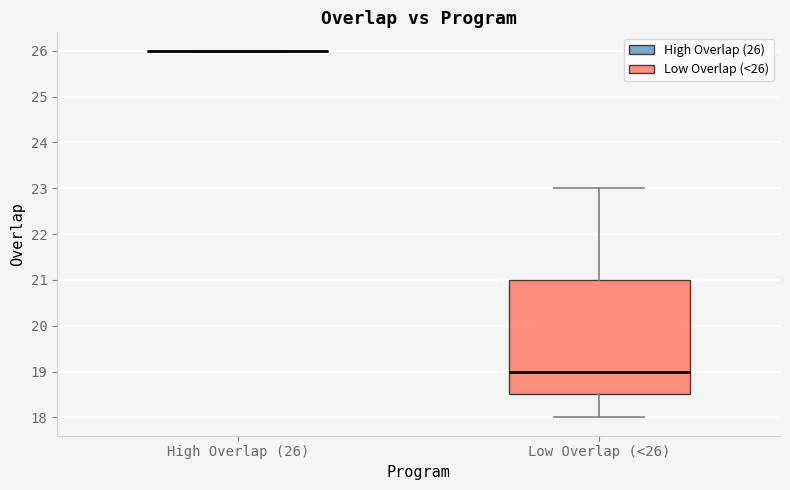

Reading left to right, read every box against the y-axis: the position of its median line, the range the box covers, and the ends of its whiskers. The values are not printed on the chart, so give them approximately, as read against the axis.

High Overlap (26): box collapsed to a line at 26.0, whiskers 26.0 to 26.0
Low Overlap (<26): median 19.0, box 18.5 to 21.0, whiskers 18.0 to 23.0